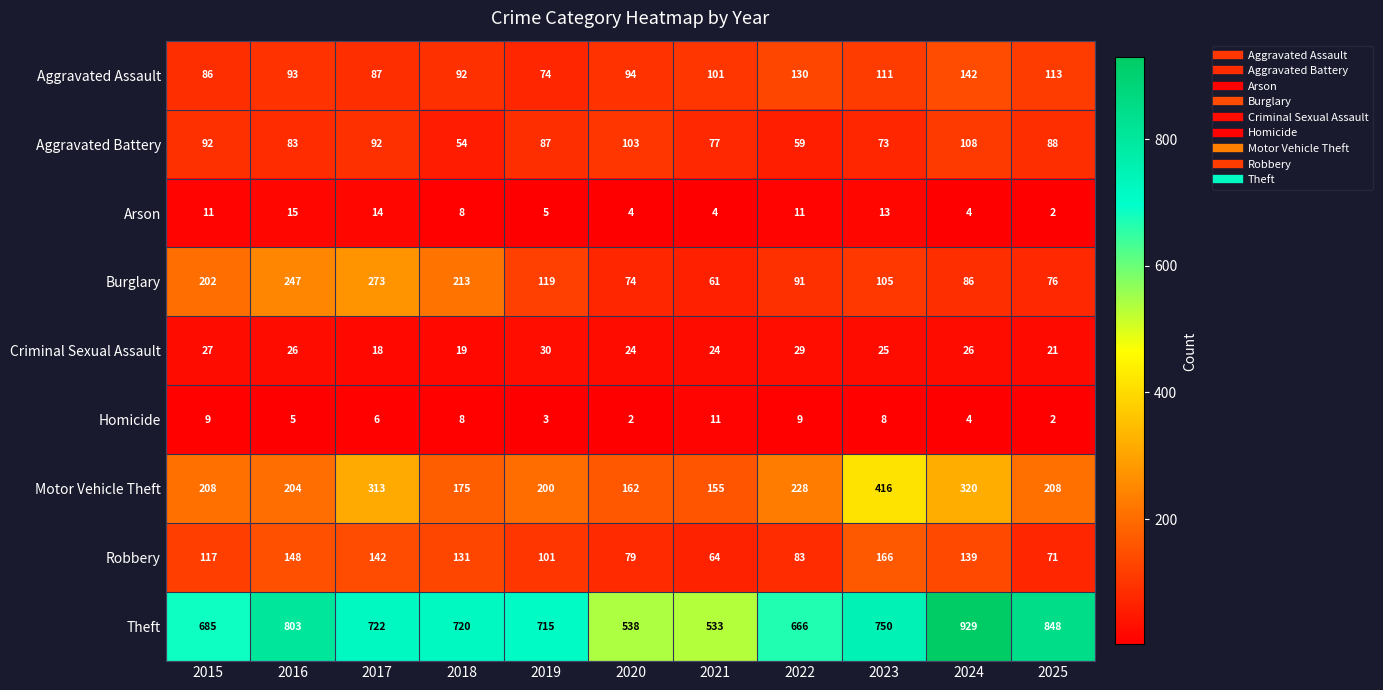

At which label is Aggravated Battery closest to 81?

2016